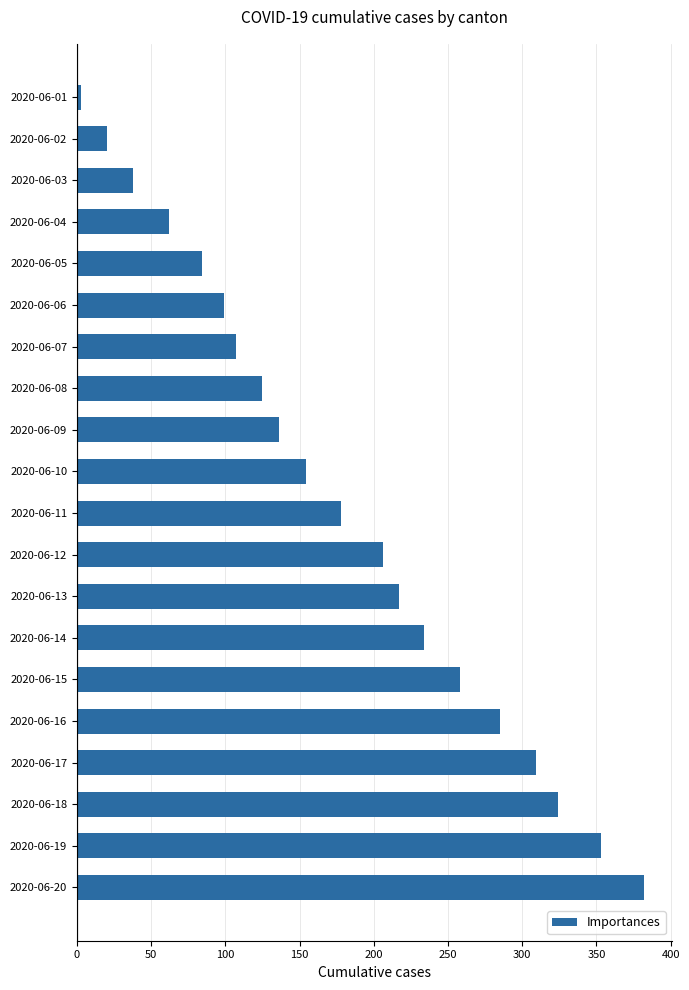

Which category has the highest value across all series?

2020-06-20